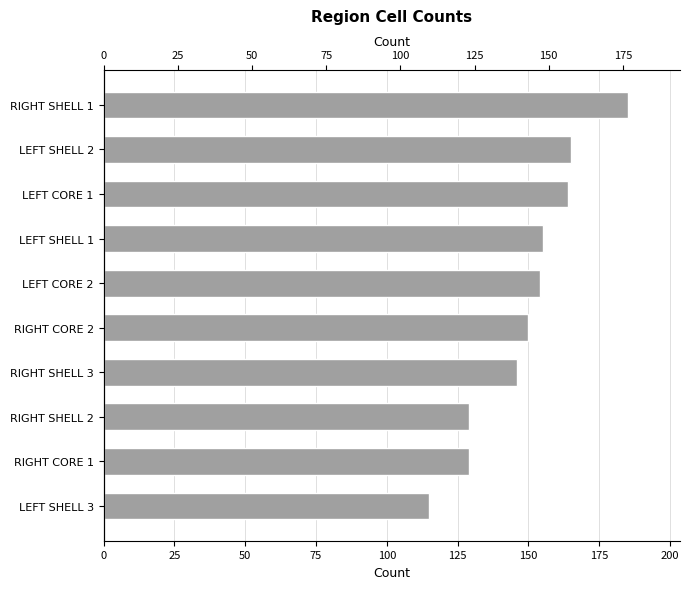

Reading left to right, what are all the values shown in this chart?

0=115	25=129	50=129	75=146	100=150	125=154	150=155	175=164	200=165	225=185